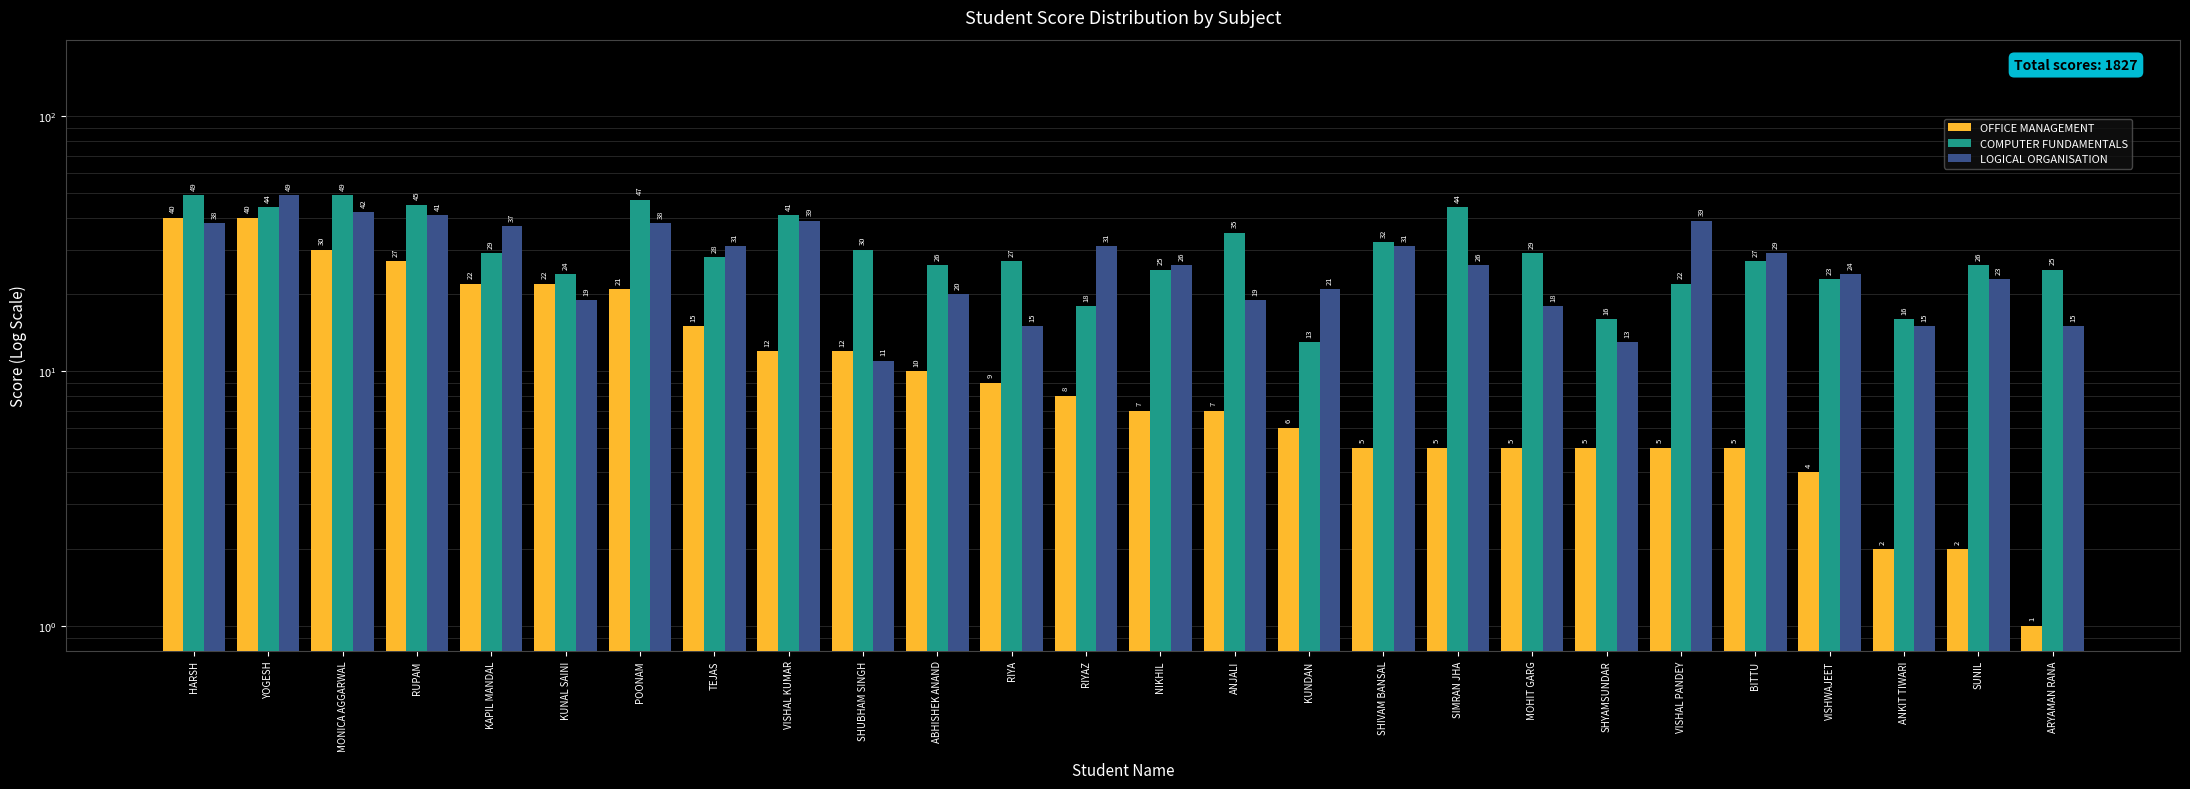

How many bars are there in each group?

3